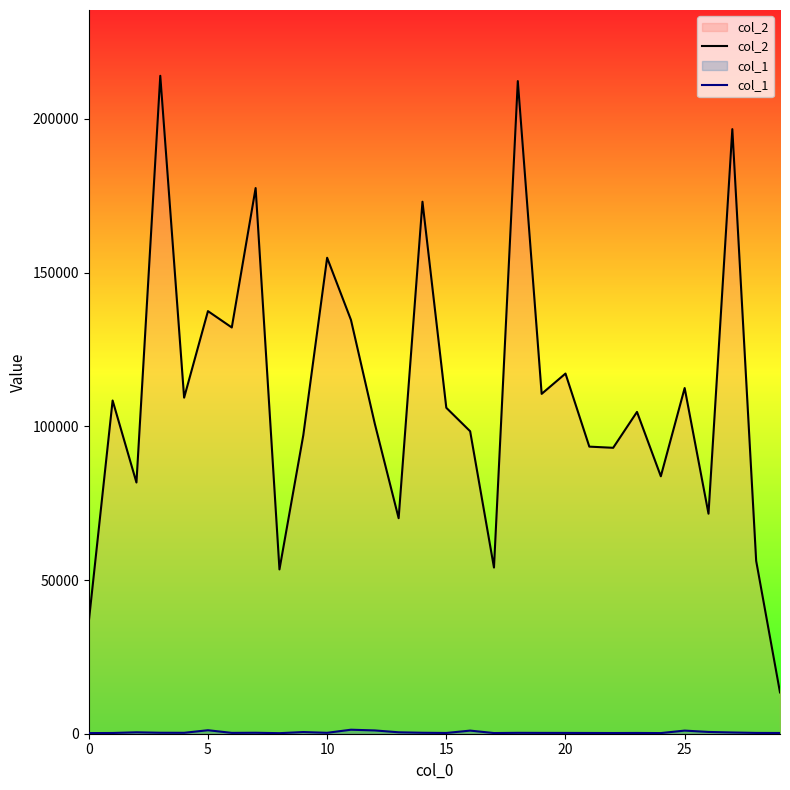

What is the label of the 16th point from the right?

14